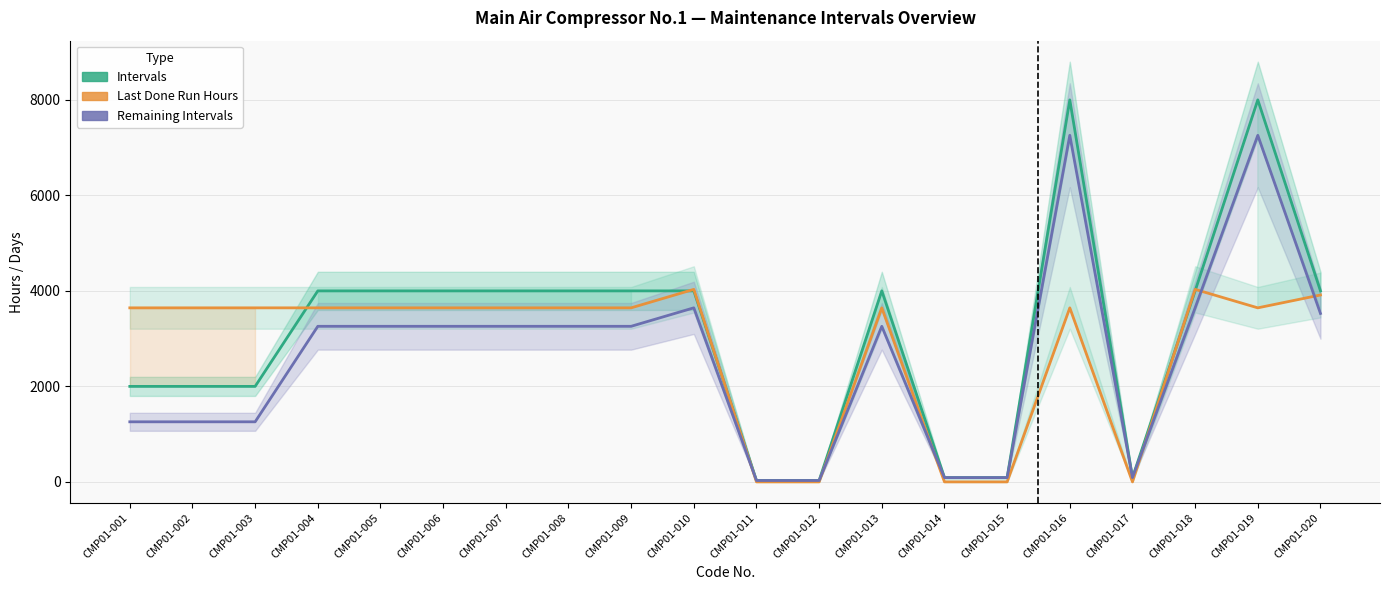

Where is the first local maximum for Intervals (hours/days)?

CMP01-013